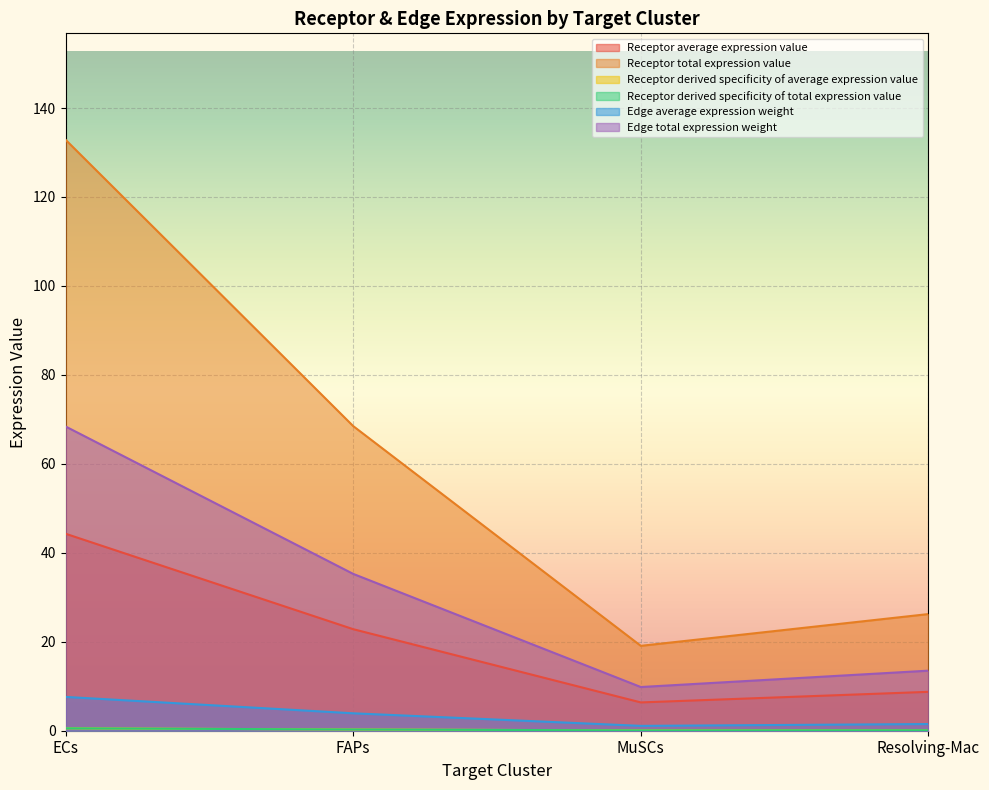

True or false: Edge average expression weight has more than 1 points higher than both neighbors.

False